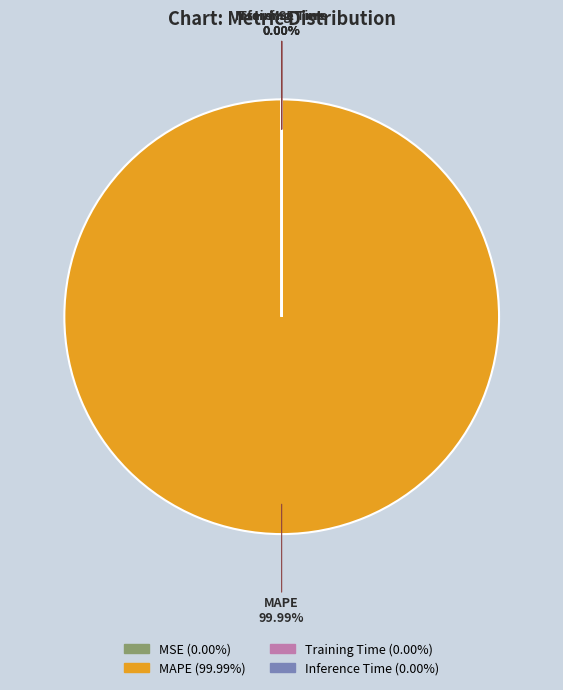

What is the largest slice in the pie chart?

MAPE